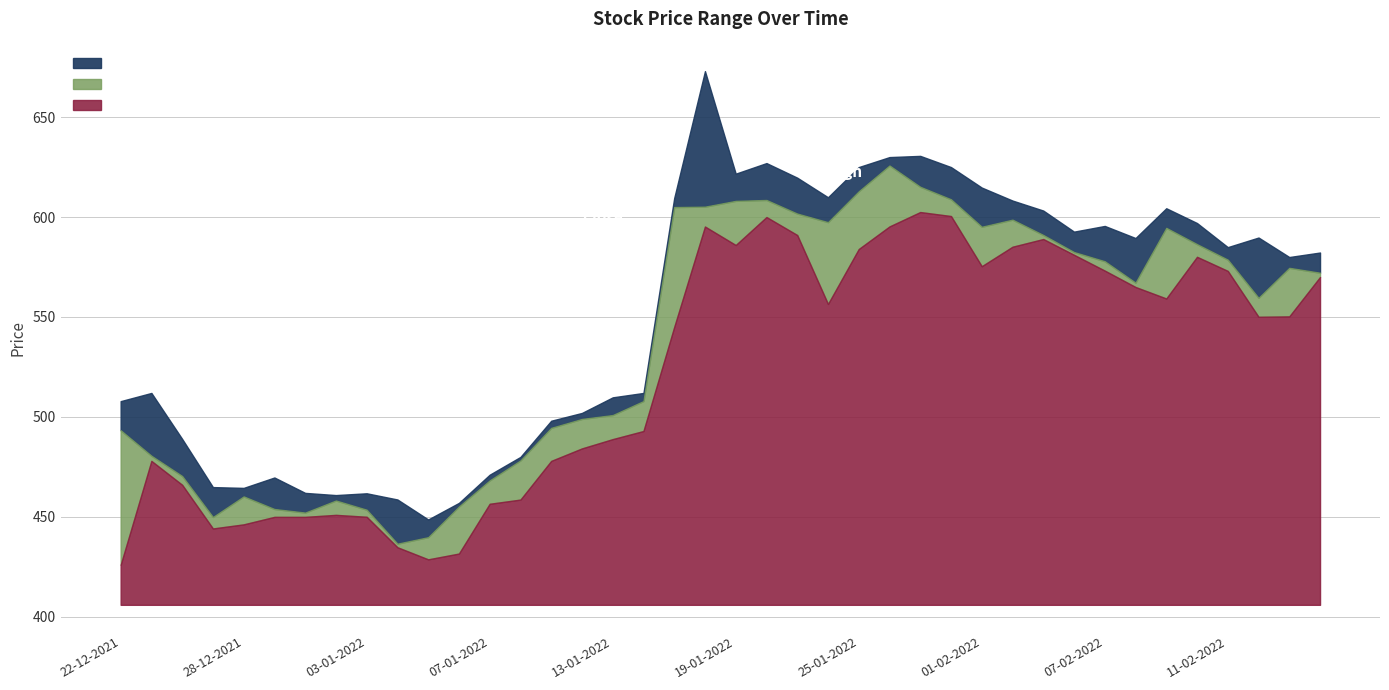

True or false: Low has more than 2 interior local peaks.

True